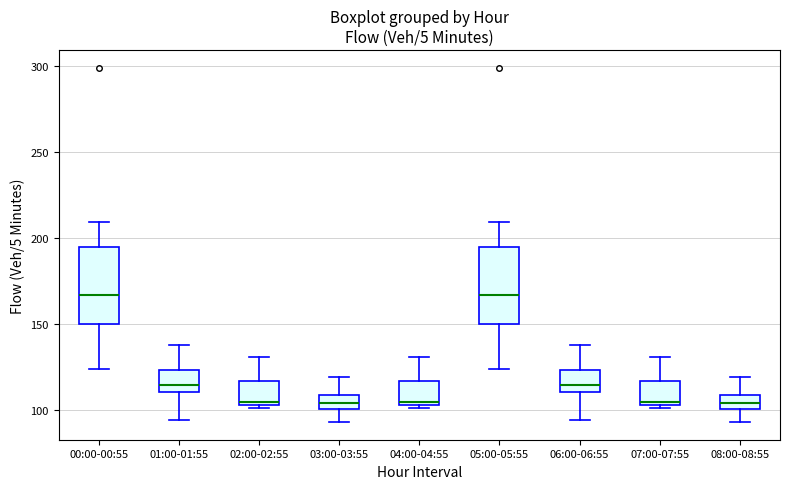

Reading left to right, read every box against the y-axis: the position of its median line, the range the box covers, and the ends of its whiskers. The values are not printed on the chart, so give them approximately, as read against the axis.

00:00-00:55: median 165, box 150 to 195, whiskers 125 to 210
01:00-01:55: median 115, box 110 to 125, whiskers 95 to 140
02:00-02:55: median 105 (just above the box's lower edge), box 105 to 115, whiskers 100 to 130
03:00-03:55: median 105, box 100 to 110, whiskers 95 to 120
04:00-04:55: median 105 (just above the box's lower edge), box 105 to 115, whiskers 100 to 130
05:00-05:55: median 165, box 150 to 195, whiskers 125 to 210
06:00-06:55: median 115, box 110 to 125, whiskers 95 to 140
07:00-07:55: median 105 (just above the box's lower edge), box 105 to 115, whiskers 100 to 130
08:00-08:55: median 105, box 100 to 110, whiskers 95 to 120